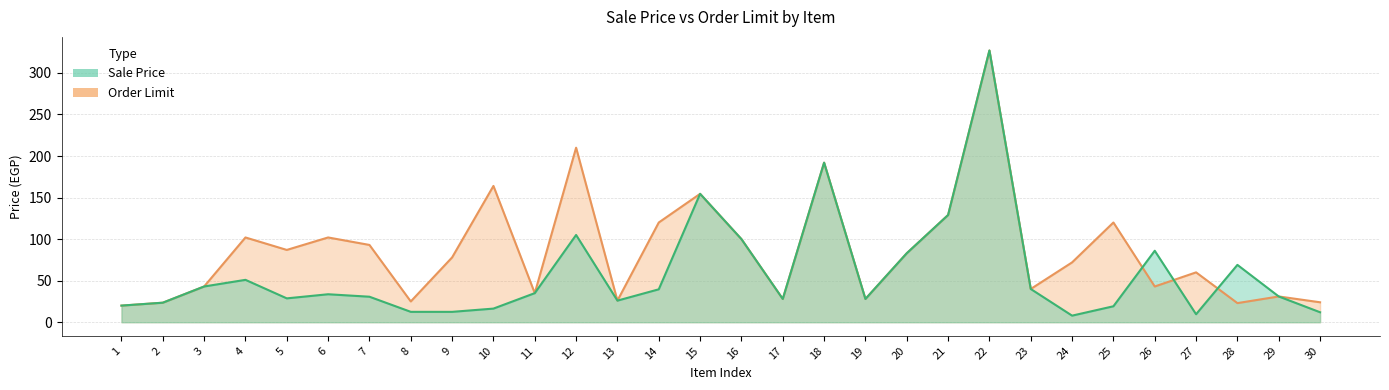

List the series in order of their overall mean, highest first.

Order Limit, Sale Price